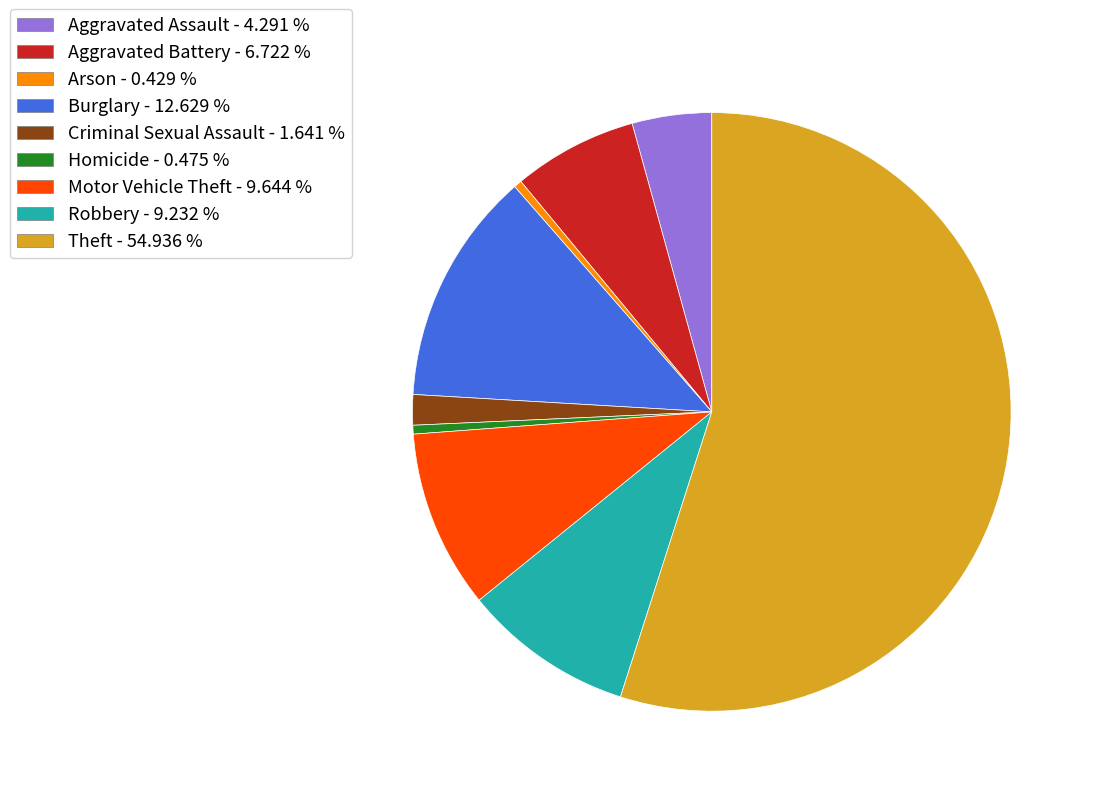

Which category accounts for the majority?

Theft